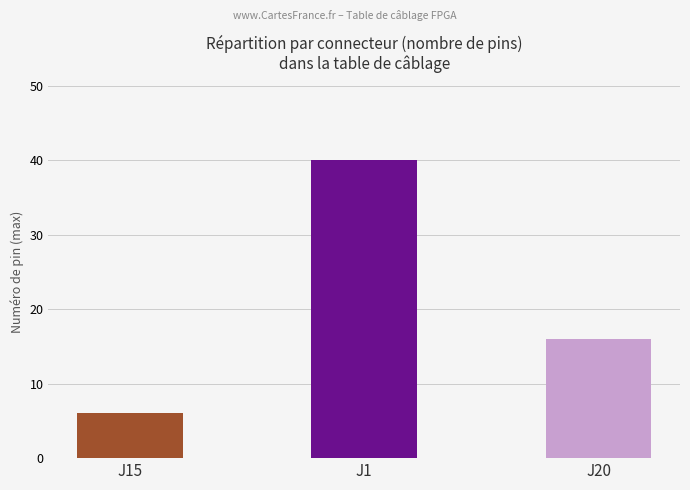

Where is the data nearest to the value 23?

J20